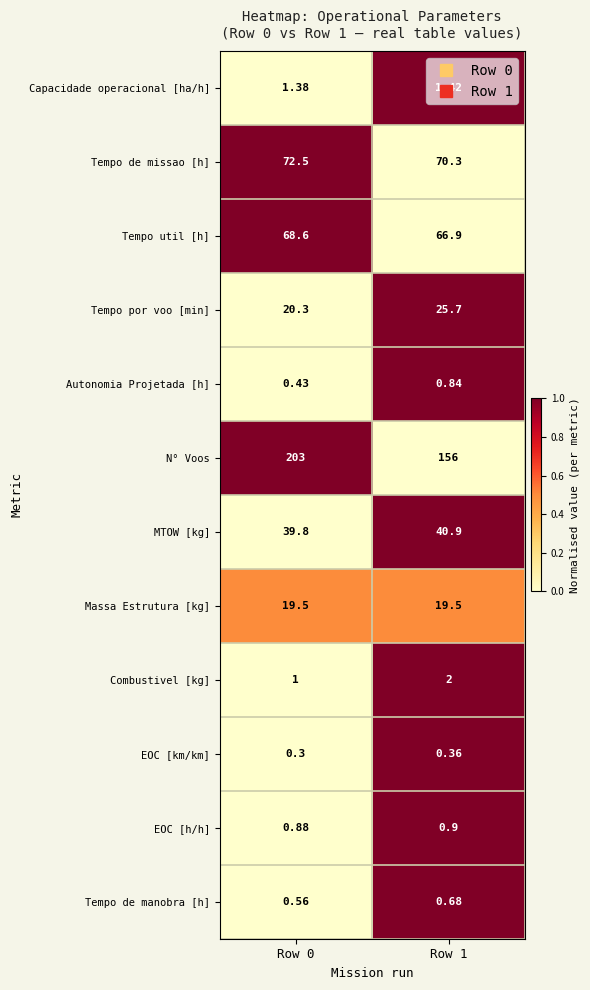

Is the value of Autonomia Projetada [h] at Row 1 greater than the value of Tempo de manobra [h] at Row 0?

Yes